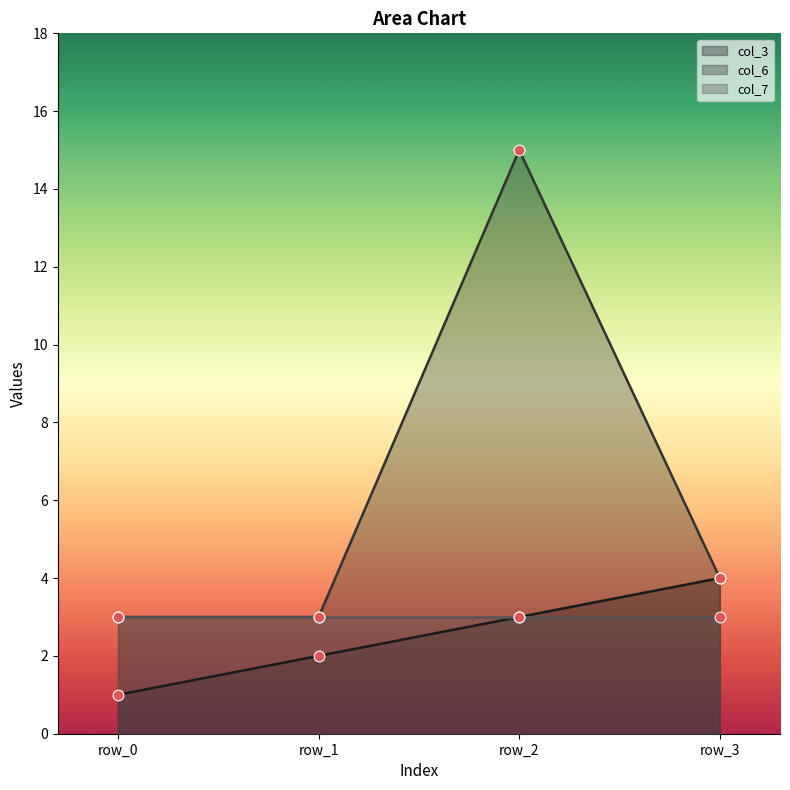

Which series has the widest spread of Y values?

col_6